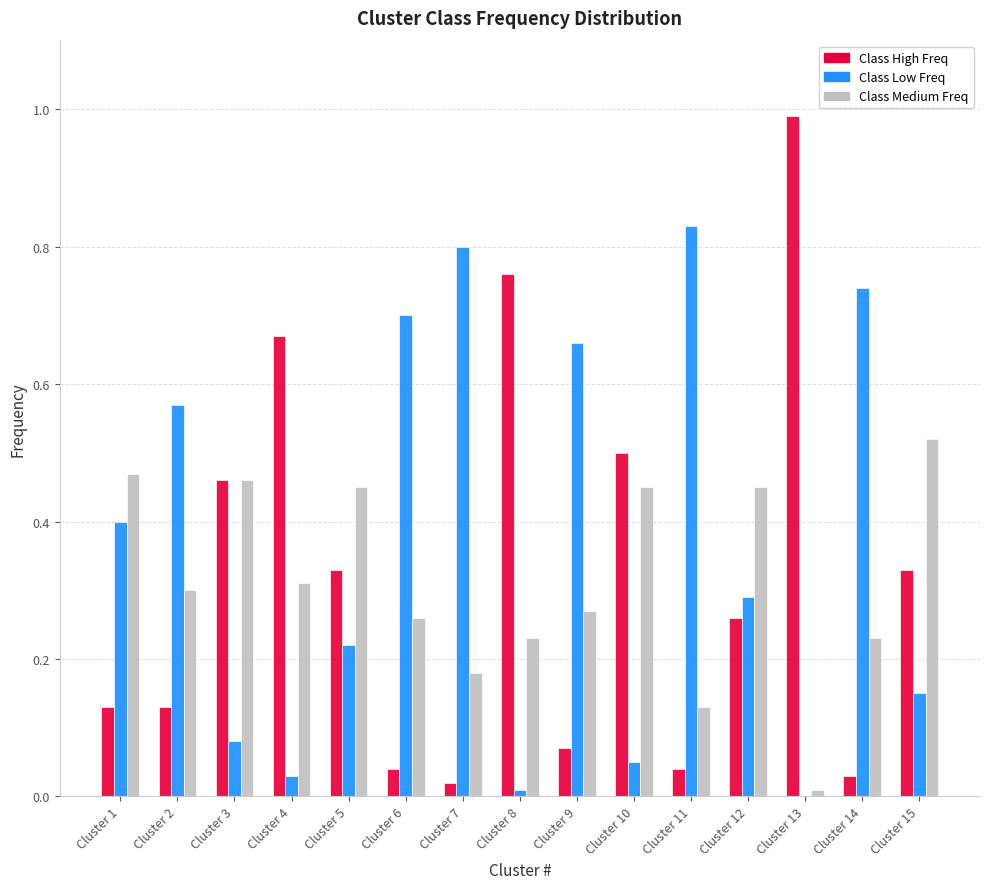

At which label does Class High Freq reach its peak?

Cluster 13